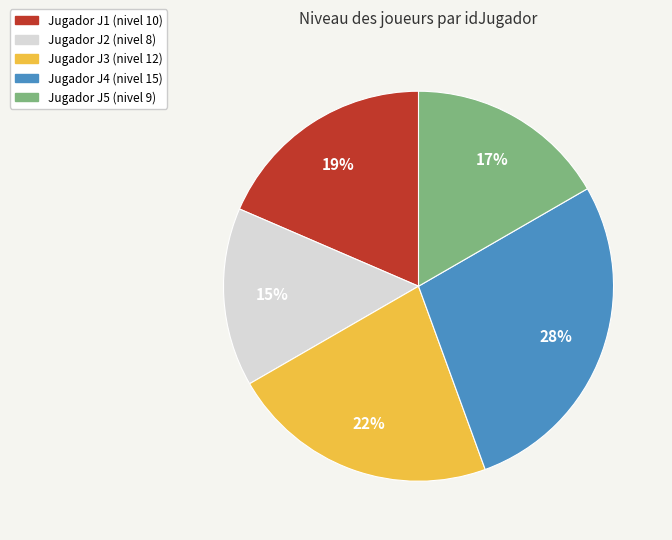

Count the number of slices in the pie.

5